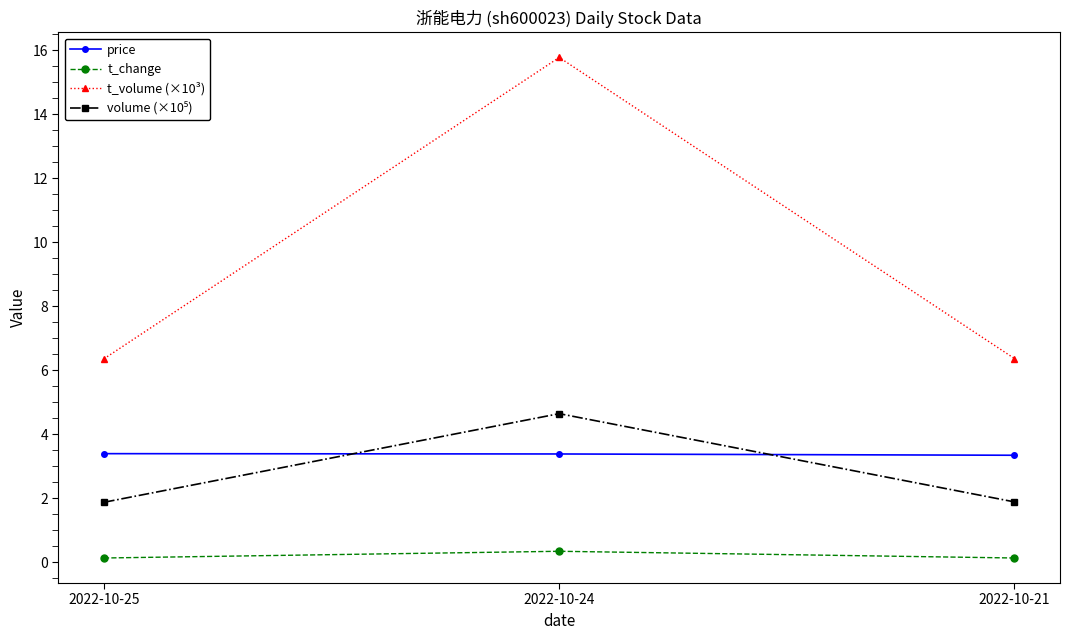

Which series has the largest total across all categories?

t_volume (×10³)